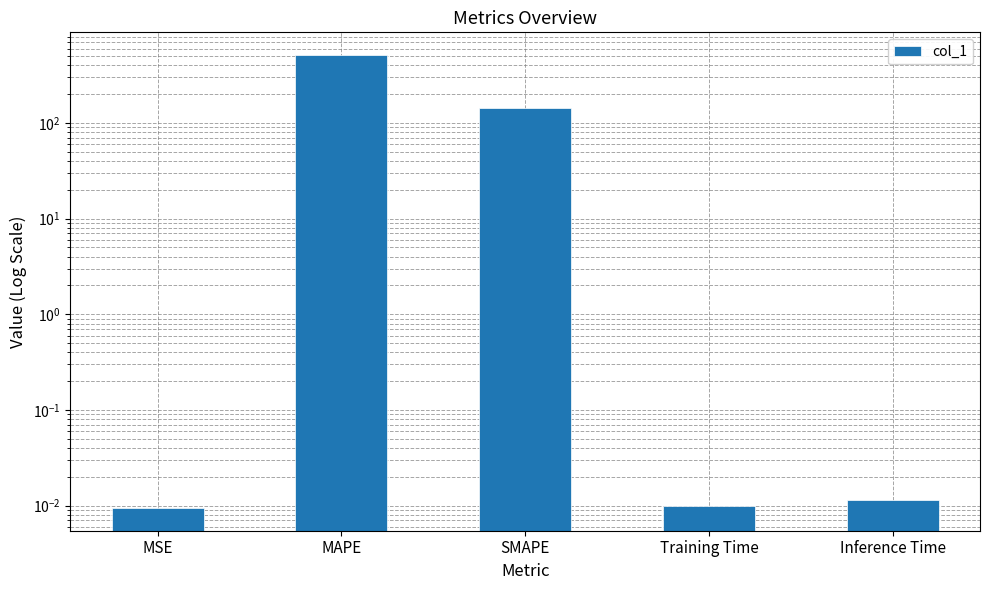

What is the sum of all values?

657.3